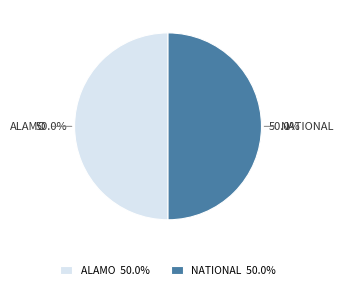

How many segments does this pie chart have?

2